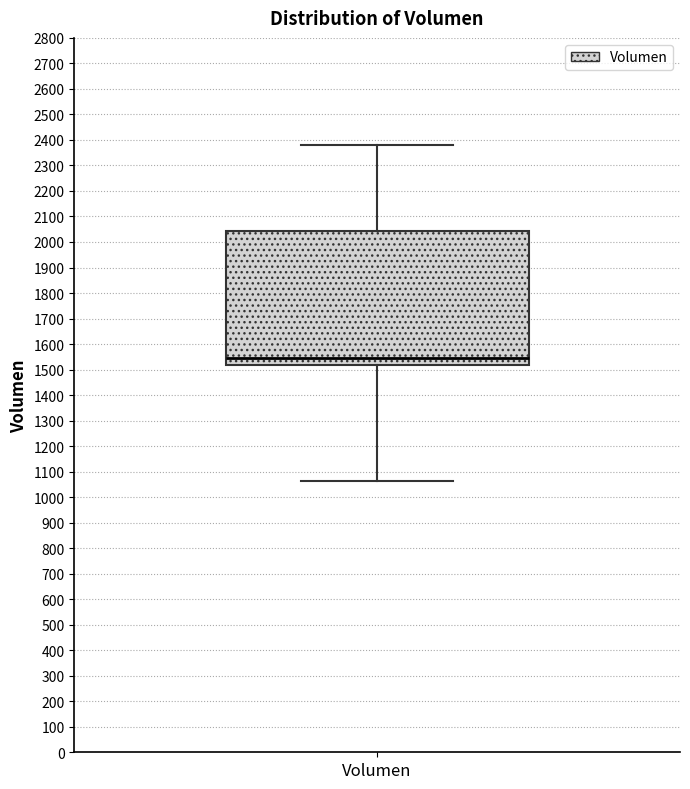

Transcribe this box plot: give where the median line is, the range the box spans, and where the two whiskers end, as read against the y-axis. The values are not printed on the chart, so give them approximately, as read against the axis.

median 1550, box 1520 to 2040, whiskers 1060 to 2380